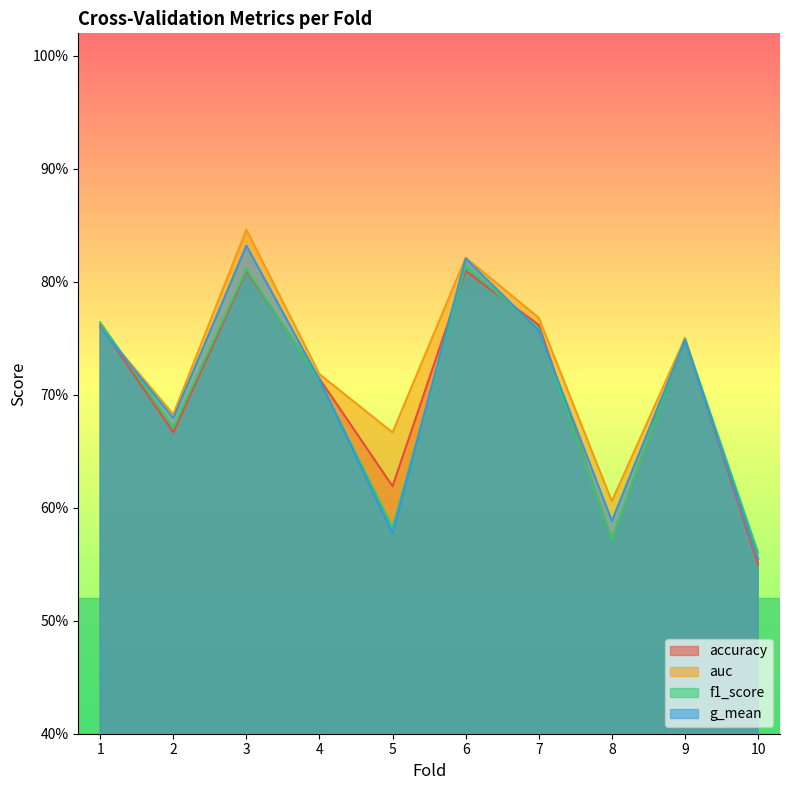

Where is f1_score nearest to the value 0?

10